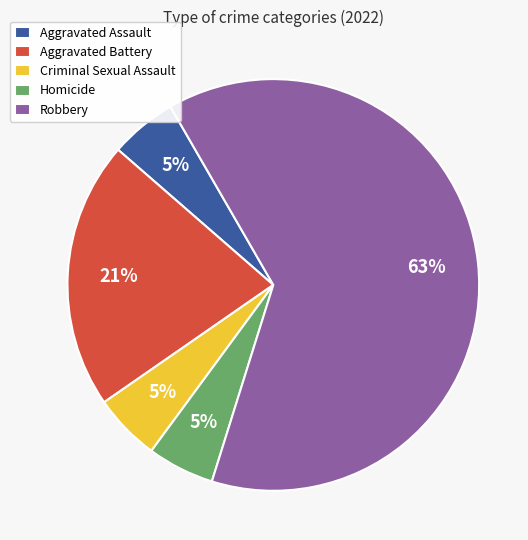

Do Aggravated Battery and Robbery together represent more than half of the pie?

Yes